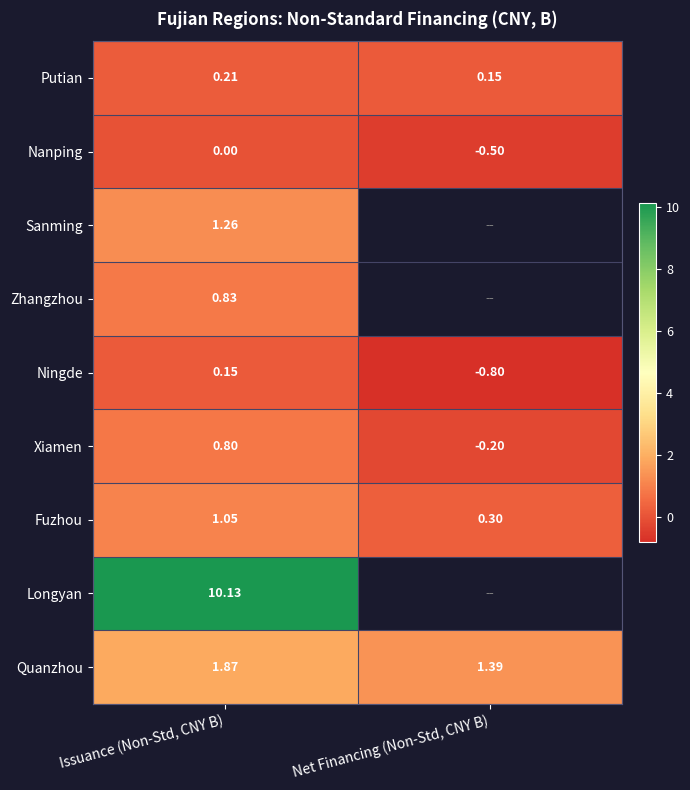

Rank the categories by Putian value from lowest to highest.

Net Financing (Non-Std, CNY B), Issuance (Non-Std, CNY B)